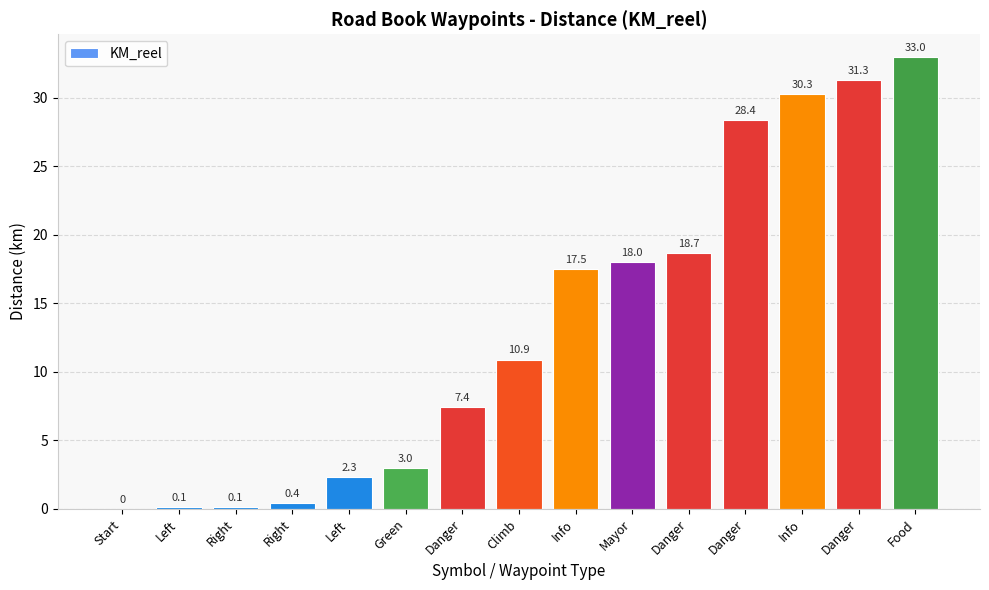

Count the number of categories in the chart.

15